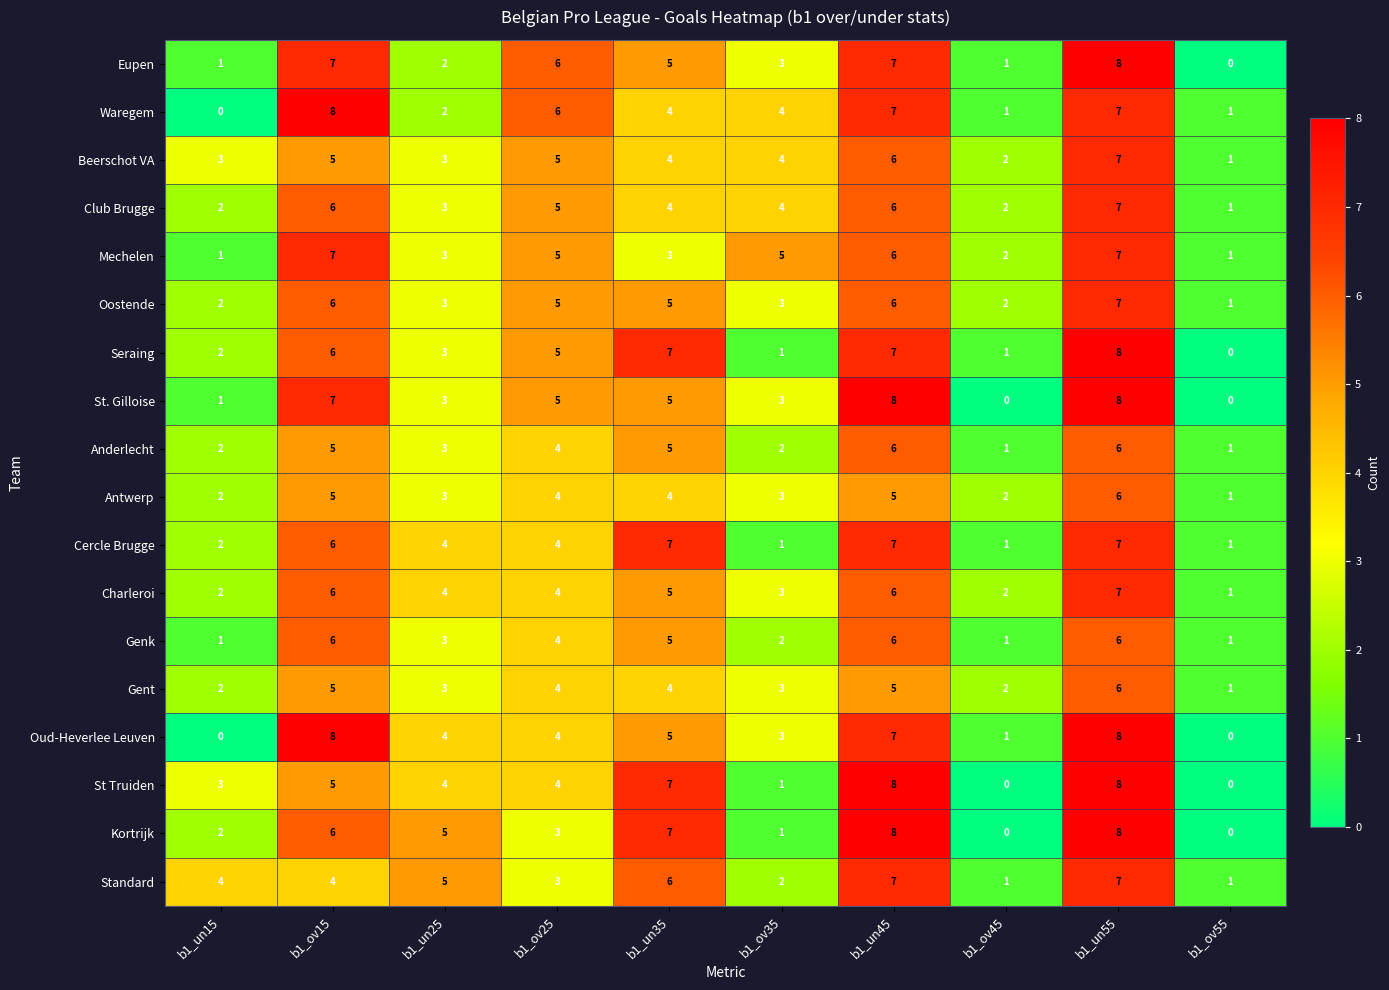

The Oud-Heverlee Leuven series shows 8 at b1_ov15. True or false?

True